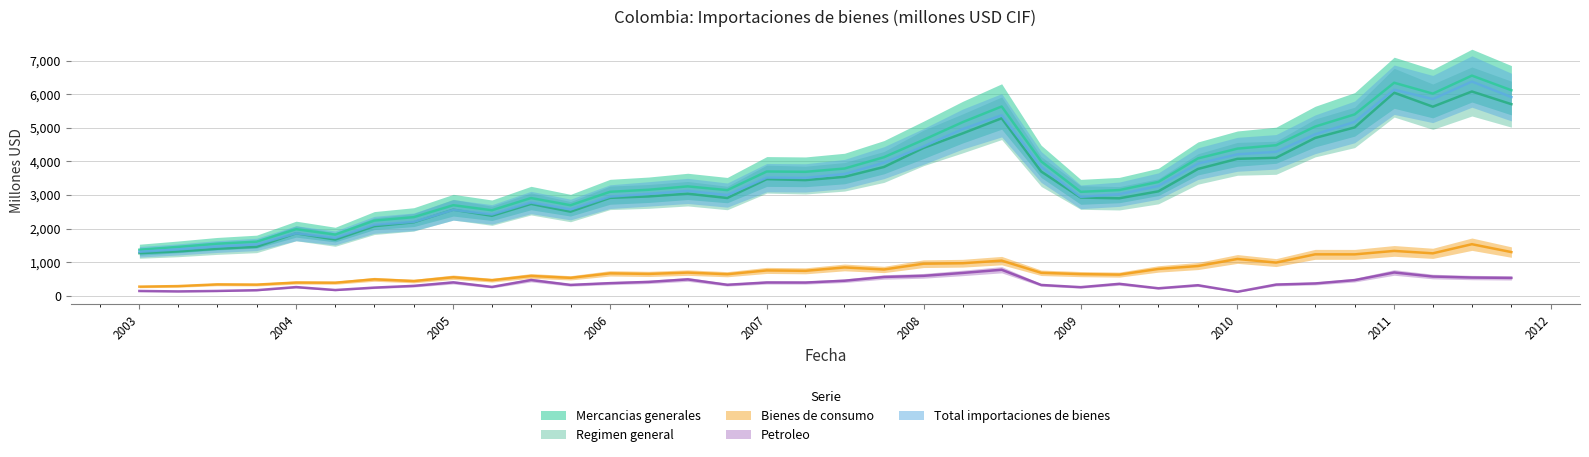

Where is the first local maximum for Regimen general?

2004